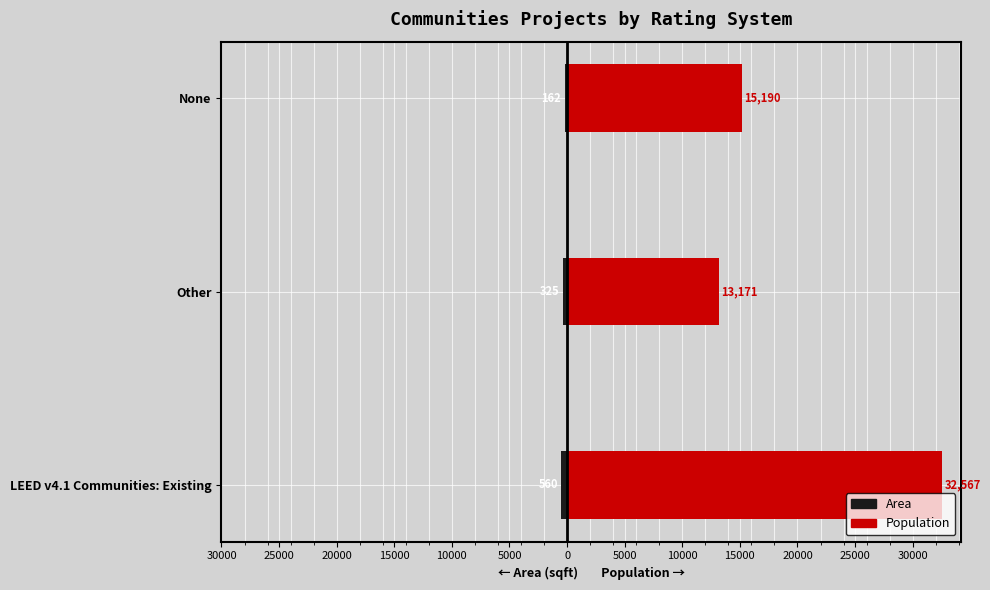

Count the number of categories in the chart.

3